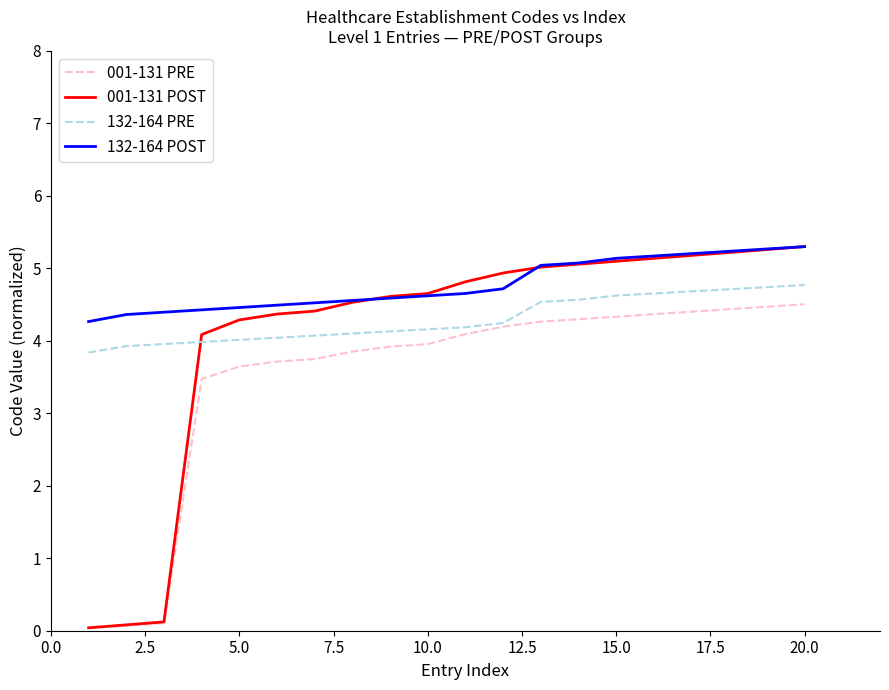

True or false: 001-131 PRE and 132-164 POST cross at least once.

False